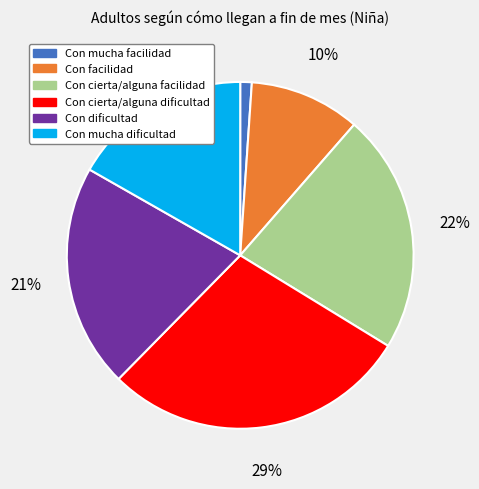

To the nearest percent, what is the difference between the largest and smallest slice percentages?

28%